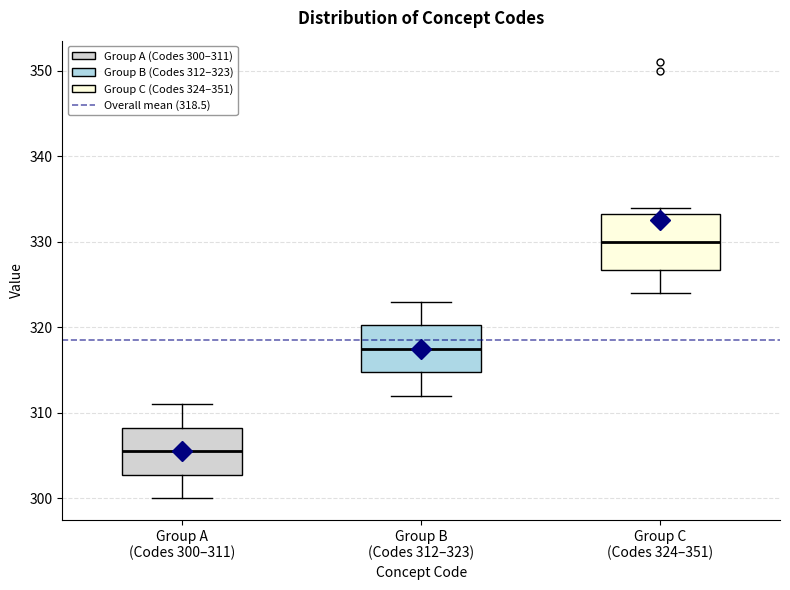

Reading left to right, transcribe this box plot: for each box, give where its median line is, the range the box spans, and where its two whiskers end, as read against the y-axis. The values are not printed on the chart, so give them approximately, as read against the axis.

Group A (Codes 300–311): median 306, box 303 to 308, whiskers 300 to 311
Group B (Codes 312–323): median 318, box 315 to 320, whiskers 312 to 323
Group C (Codes 324–351): median 330, box 327 to 333, whiskers 324 to 334